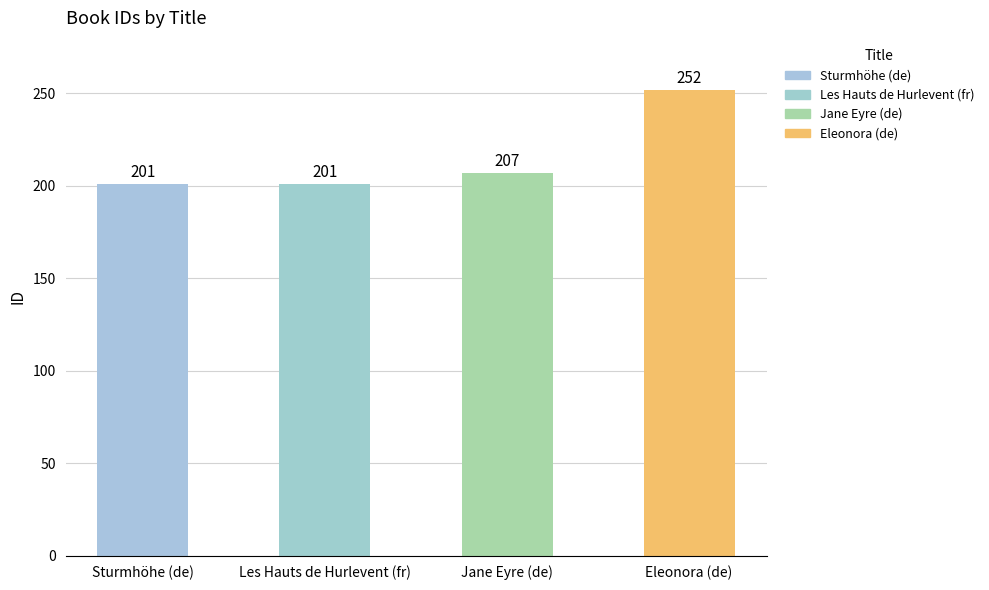

What is the change in value from Jane Eyre (de) to Eleonora (de)?

+45